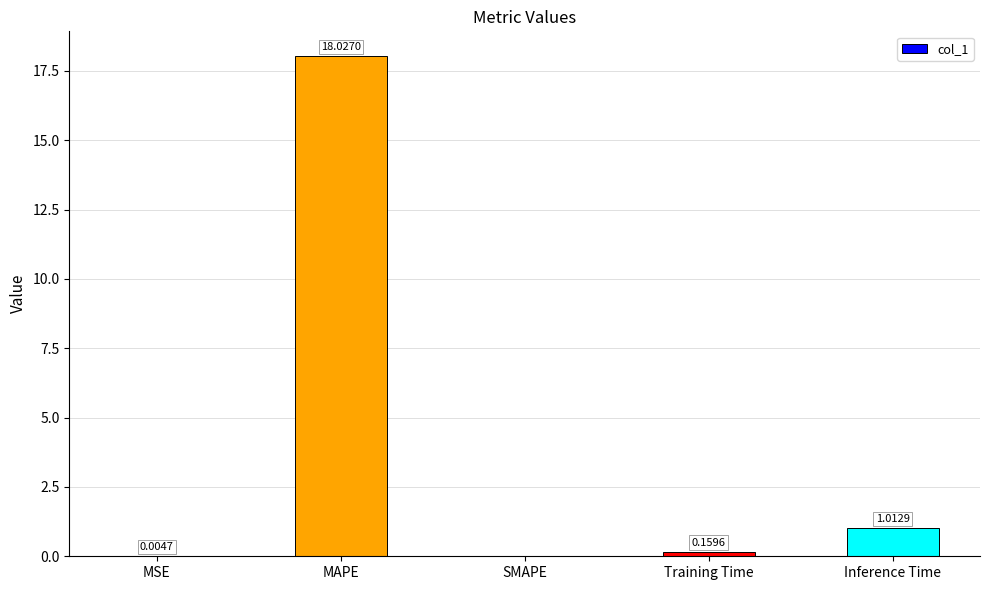

What is the sum of all values?

19.2